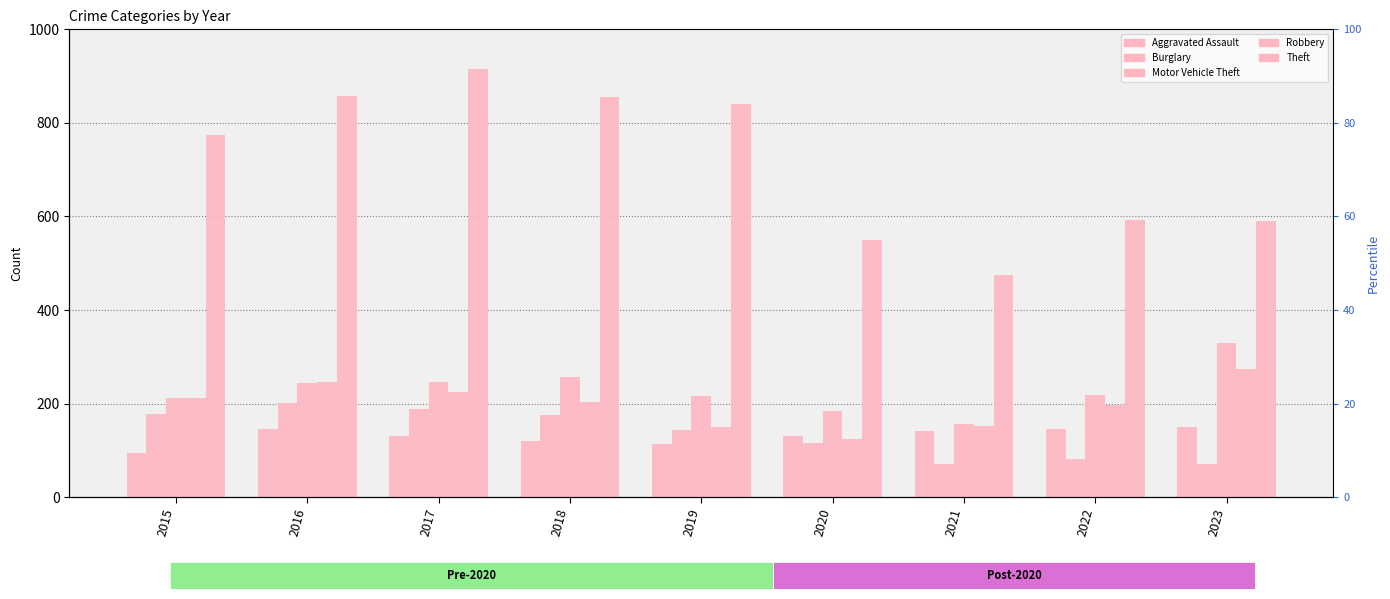

Rank the categories by Burglary value from highest to lowest.

2016, 2017, 2015, 2018, 2019, 2020, 2022, 2021, 2023